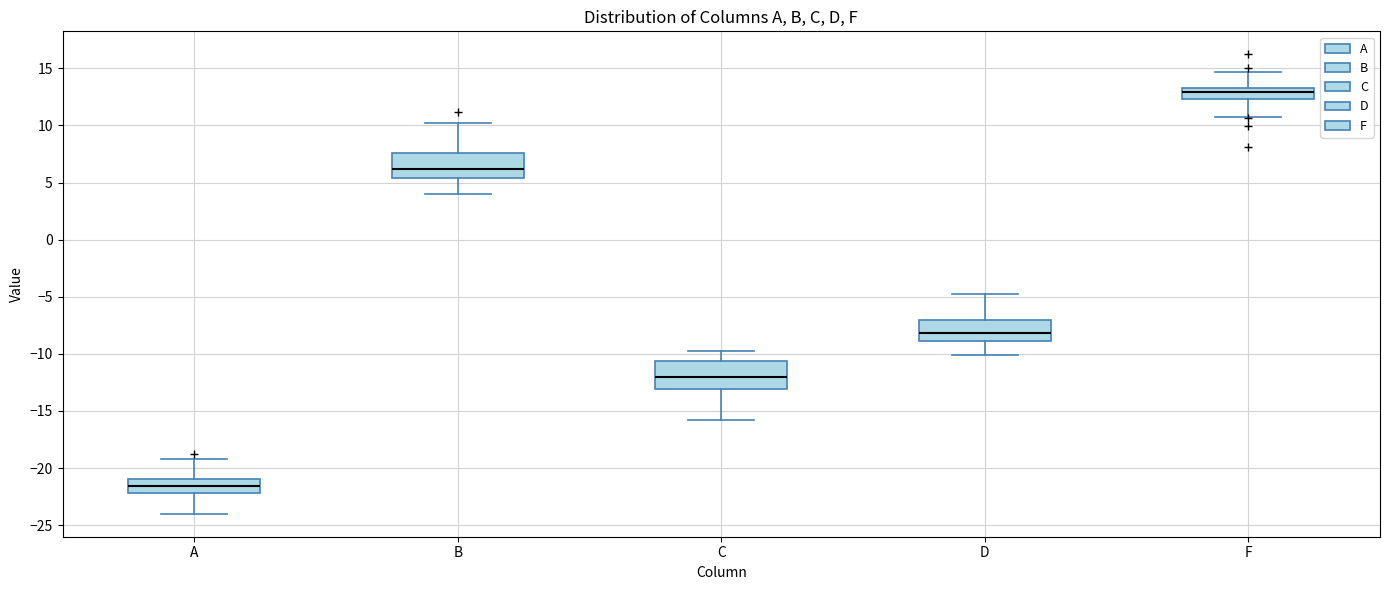

Where is the upper edge of the box for C on the y-axis? The values are not printed on the chart, so give them approximately, as read against the axis.

-10.5